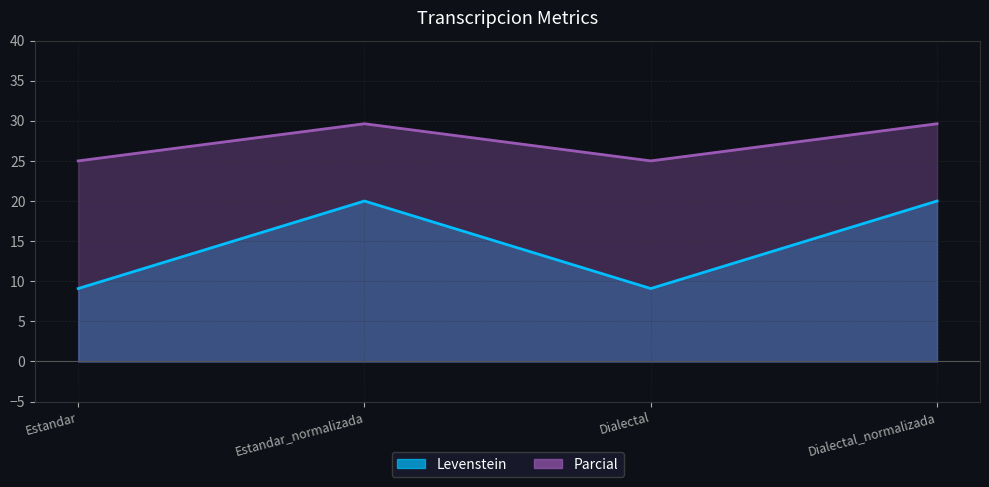

How many lines are shown in the chart?

2